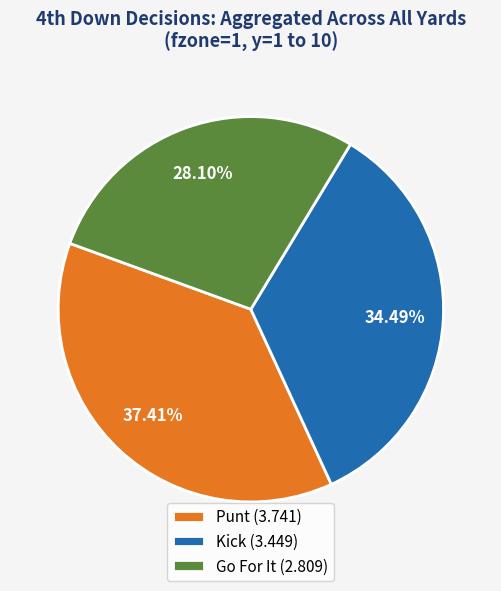

Between Kick (3.449) and Punt (3.741), which is larger?

Punt (3.741)